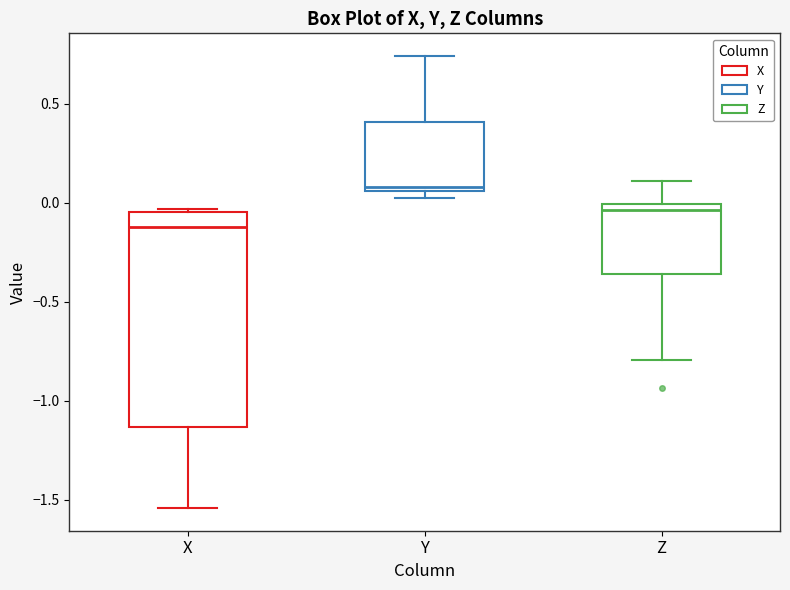

Reading left to right, transcribe this box plot: for each box, give where its median line is, the range the box spans, and where its two whiskers end, as read against the y-axis. The values are not printed on the chart, so give them approximately, as read against the axis.

X: median -0.10, box -1.15 to -0.05, whiskers -1.55 to -0.05 (just above the box's upper edge)
Y: median 0.10, box 0.05 to 0.40, whiskers 0.05 (just below the box's lower edge) to 0.75
Z: median -0.05, box -0.35 to 0.00, whiskers -0.80 to 0.10